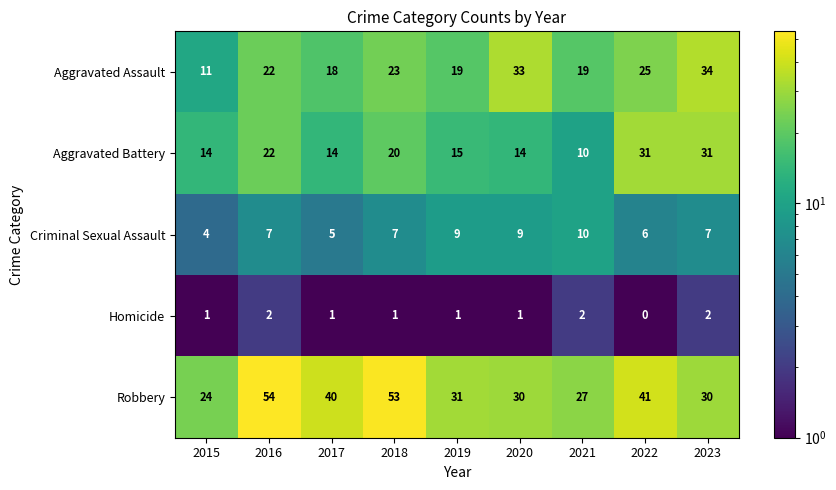

At 2023, list the series in order from largest to smallest.

Aggravated Assault, Aggravated Battery, Robbery, Criminal Sexual Assault, Homicide